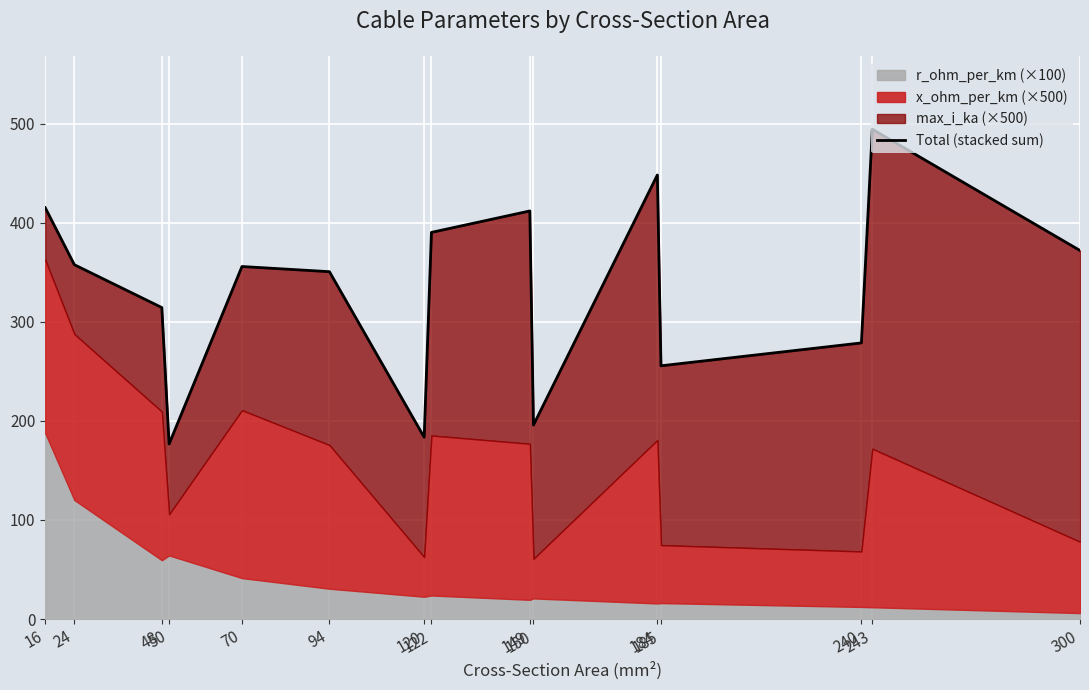

How many values exceed 355?

8